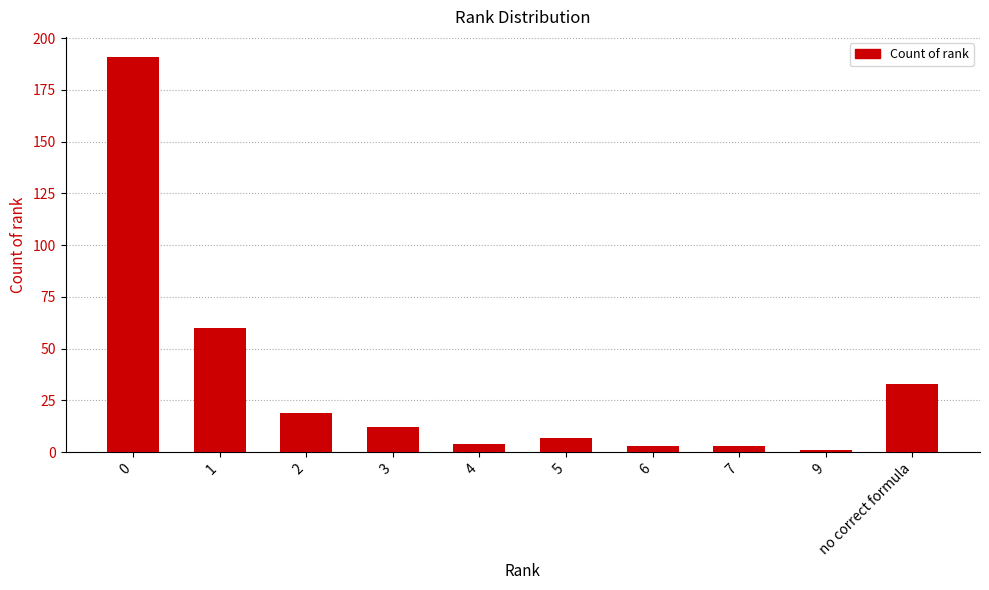

Where is the data nearest to the value 96?

1